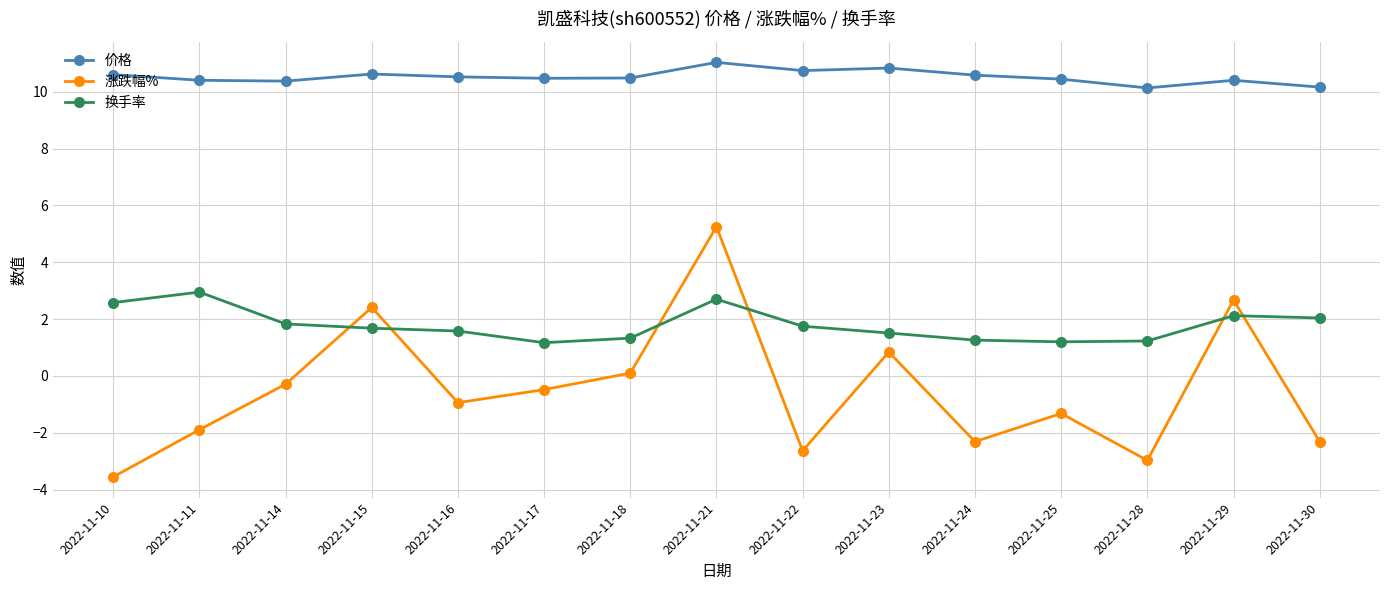

Between 2022-11-29 and 2022-11-30, which series saw the biggest shift?

涨跌幅%